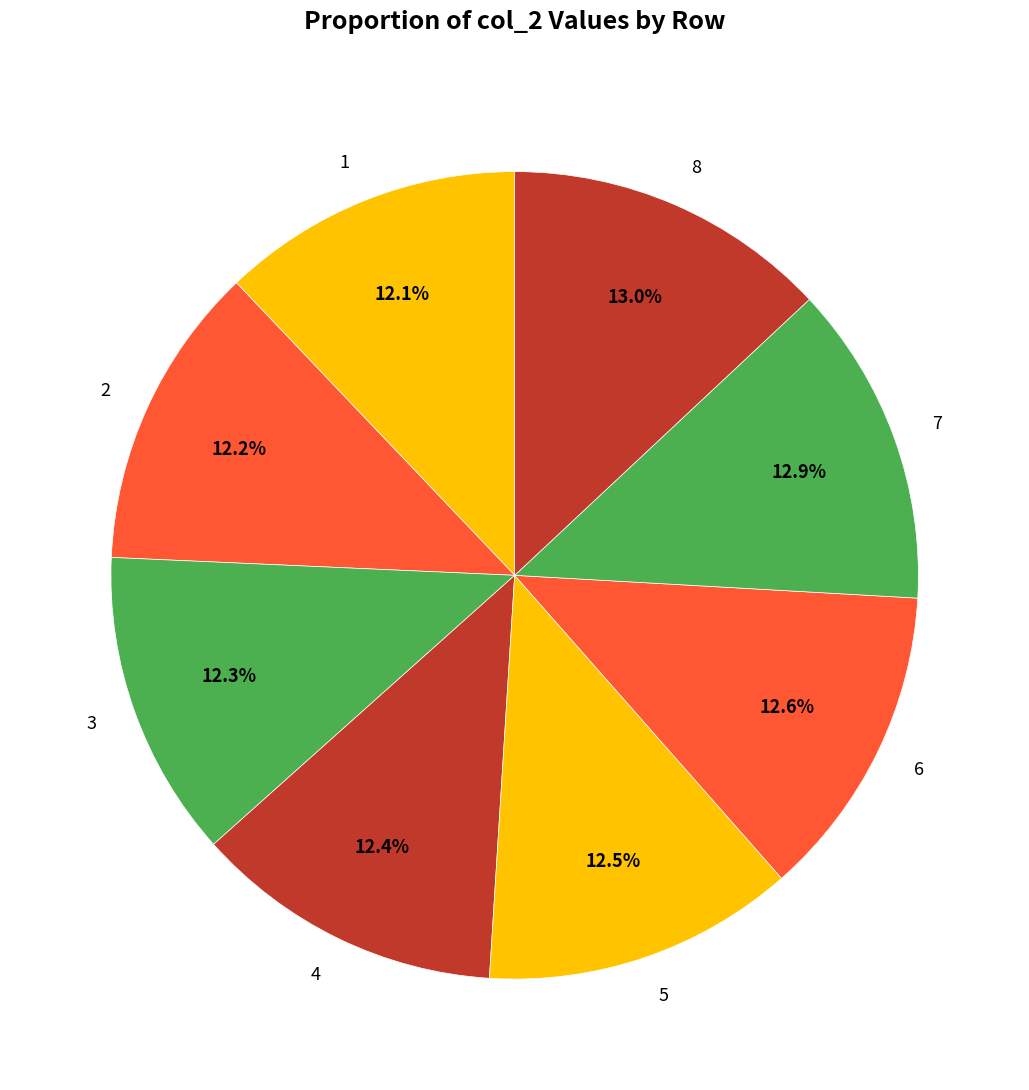

What is the ratio of the value at 7 to the value at 5?

1.0